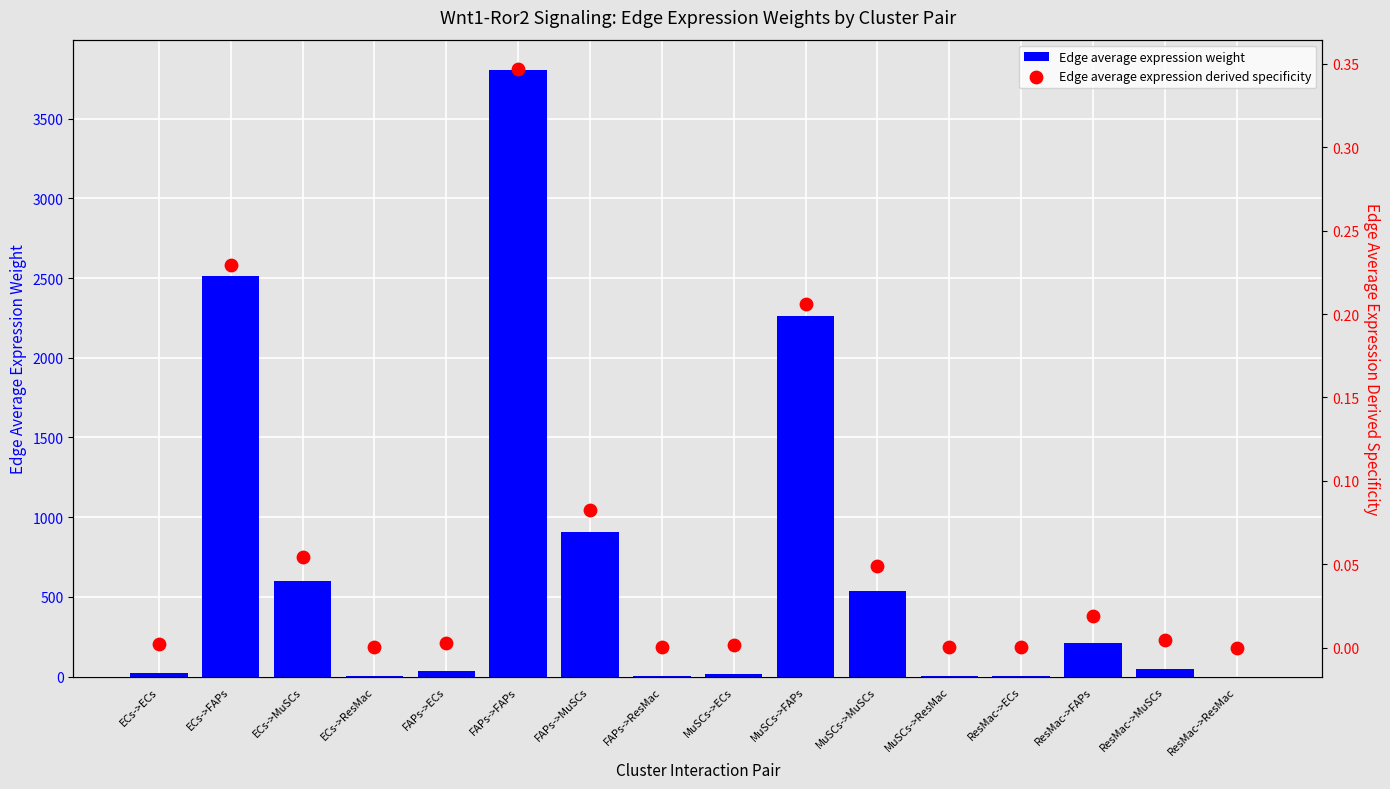

Which series reaches the maximum Y coordinate?

Edge average expression weight